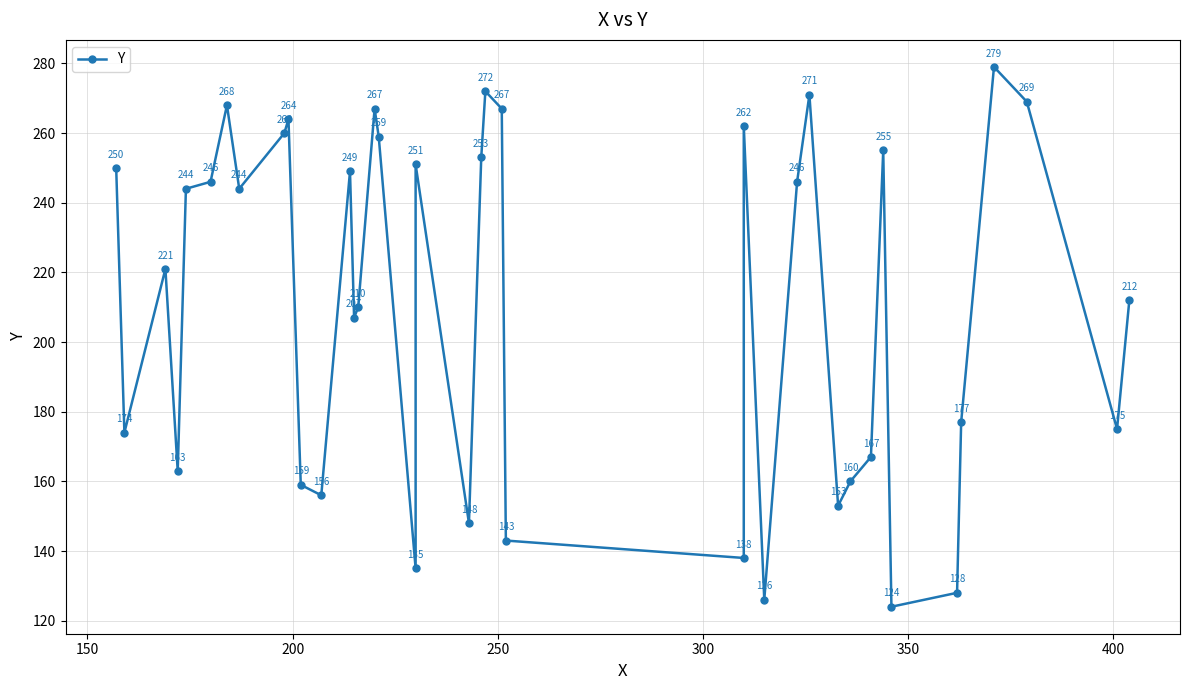

What is the smallest value displayed?

124